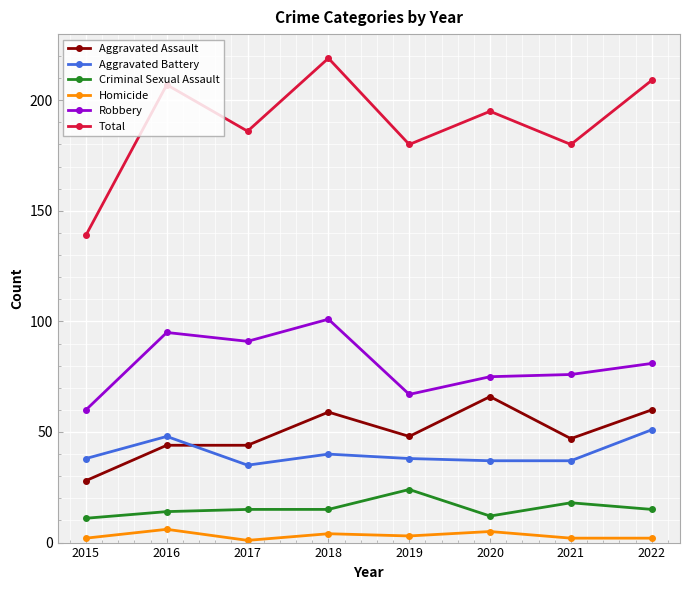

Where is the first local maximum for Total?

2016